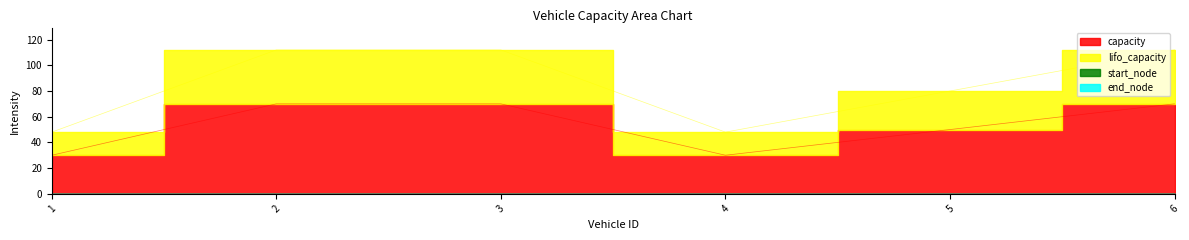

Reading left to right, list all the values displayed in this chart.

capacity: 30	70	70	30	50	70
lifo_capacity: 48	112	112	48	80	112